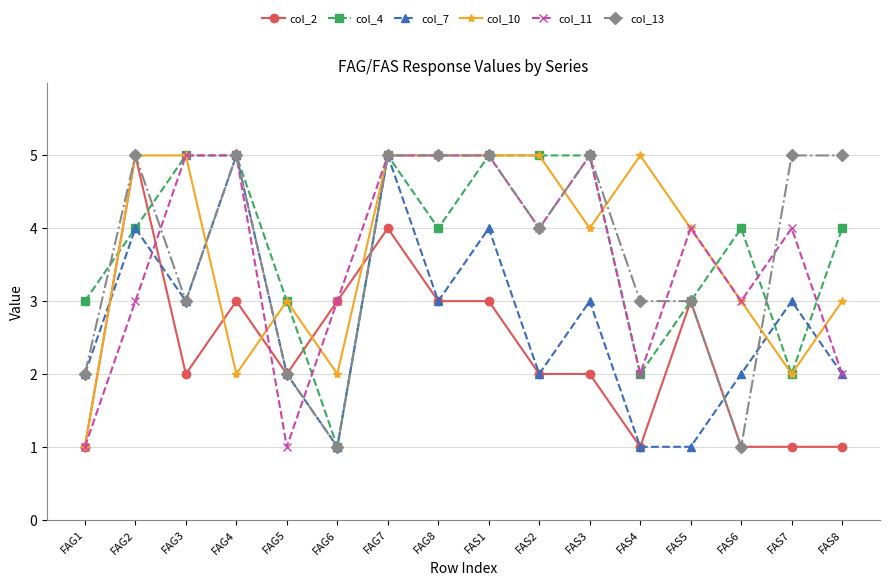

What is the difference between the maximum and minimum values in the col_7 series?

4